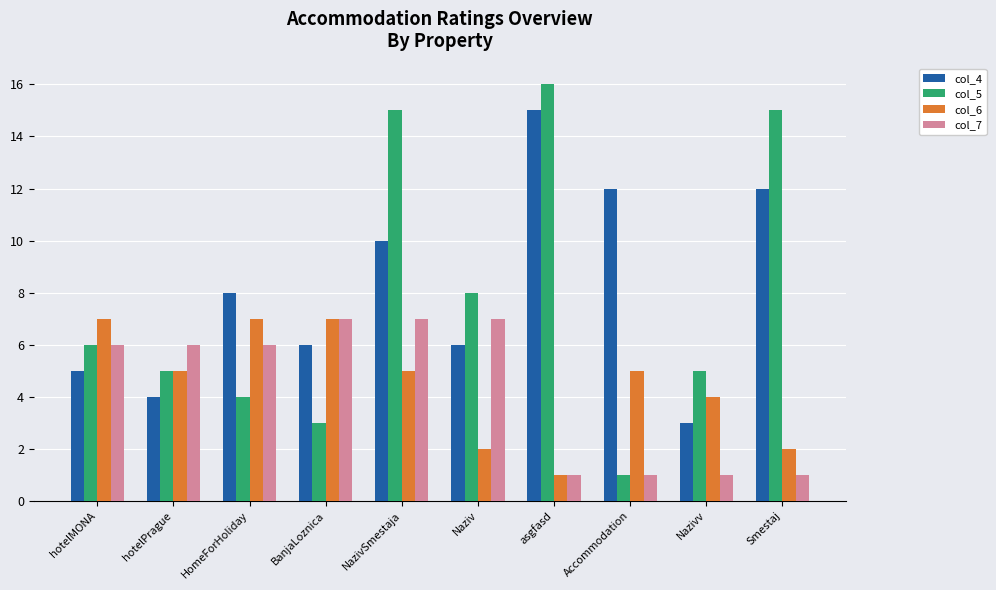

Which series changed the most between HomeForHoliday and Accommodation?

col_7